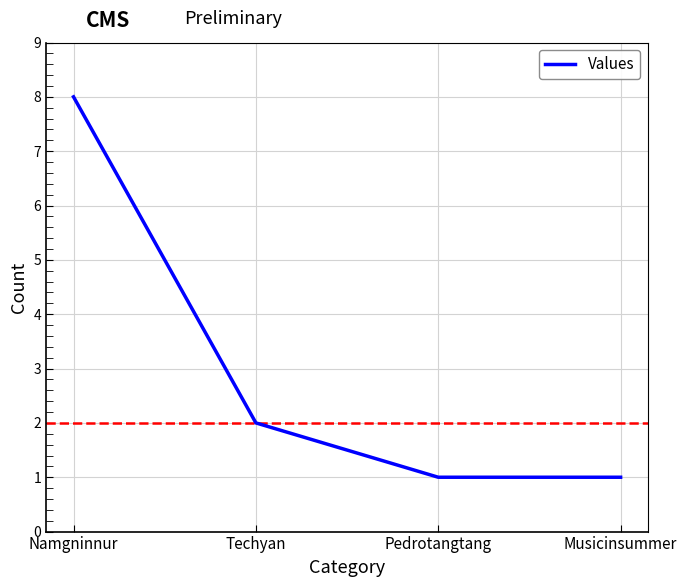

What is the ratio of the value at Pedrotangtang to the value at Namgninnur?

0.1